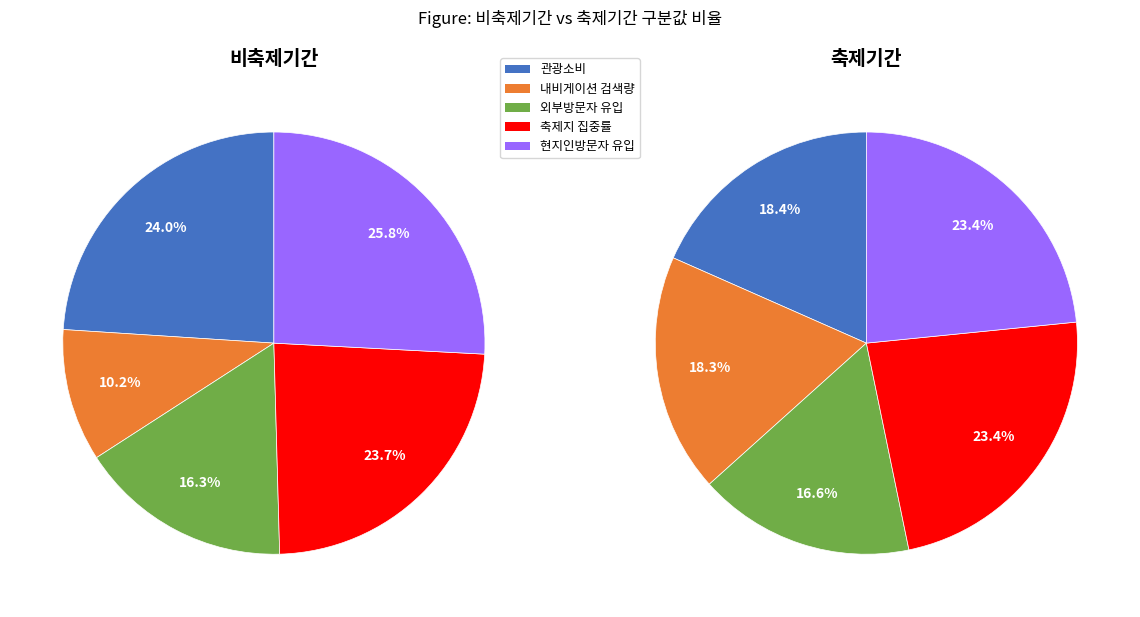

Which category has the biggest portion of the pie?

현지인방문자 유입